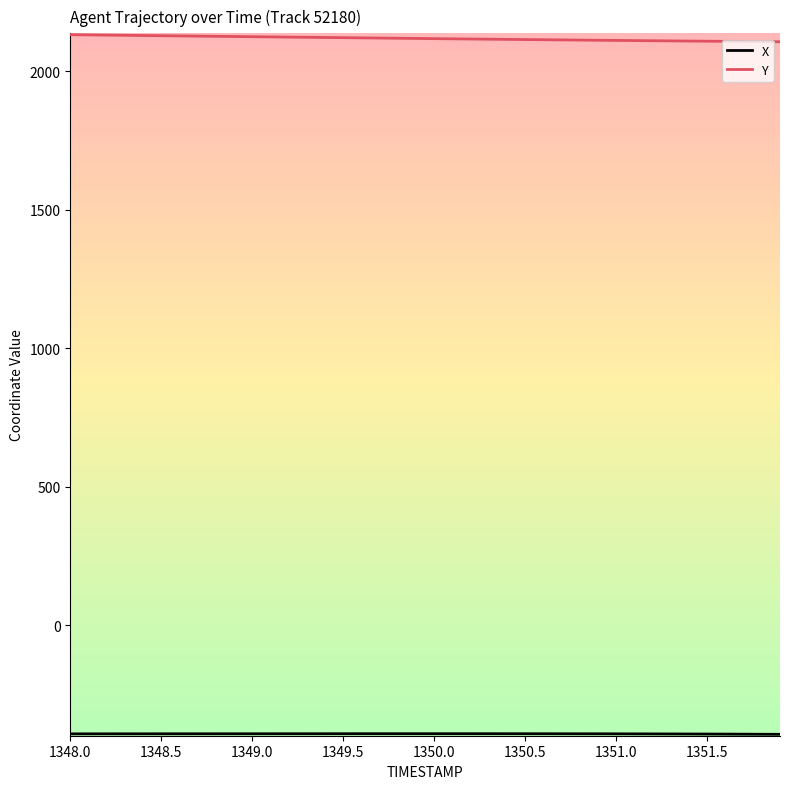

Which series has the largest total across all categories?

Y